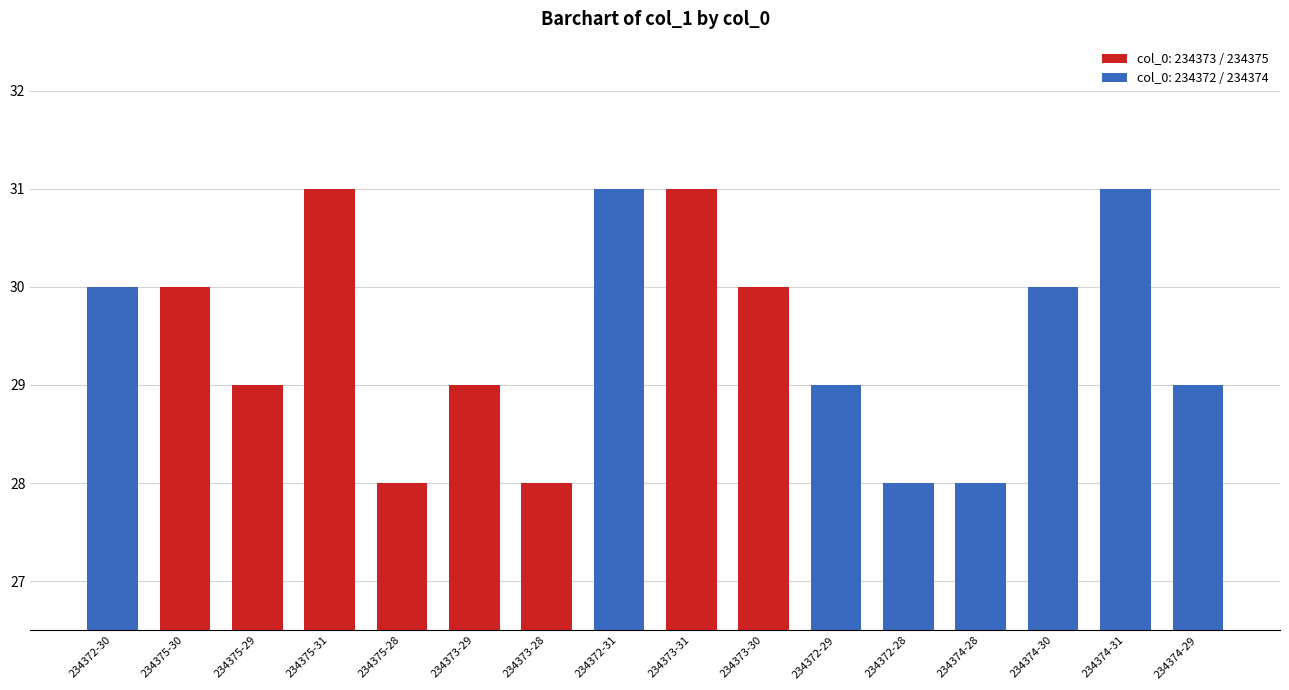

Count the number of categories in the chart.

16